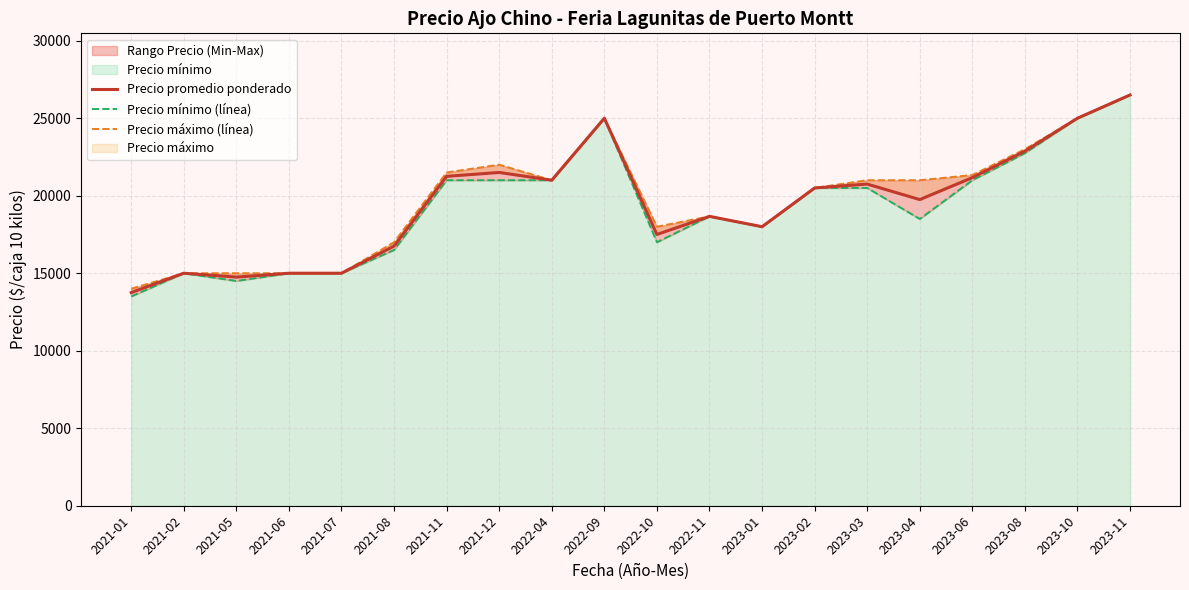

Rank the series by their maximum value, from highest to lowest.

Precio promedio ponderado, Precio mínimo (línea), Precio máximo (línea)